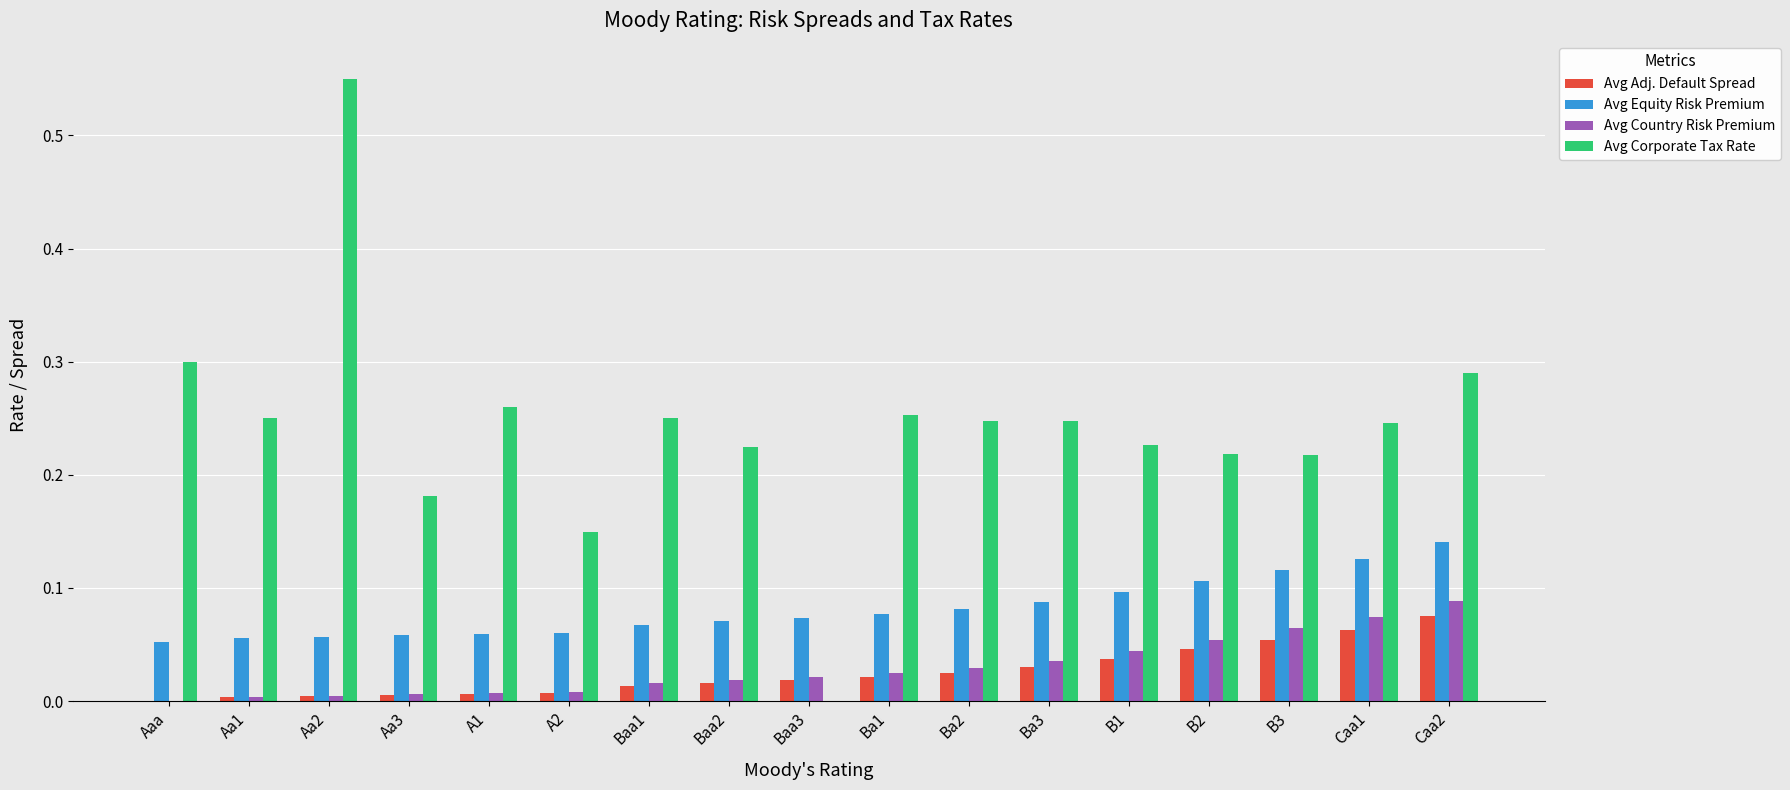

What are all the series names shown in the legend?

Avg Adj. Default Spread, Avg Equity Risk Premium, Avg Country Risk Premium, Avg Corporate Tax Rate